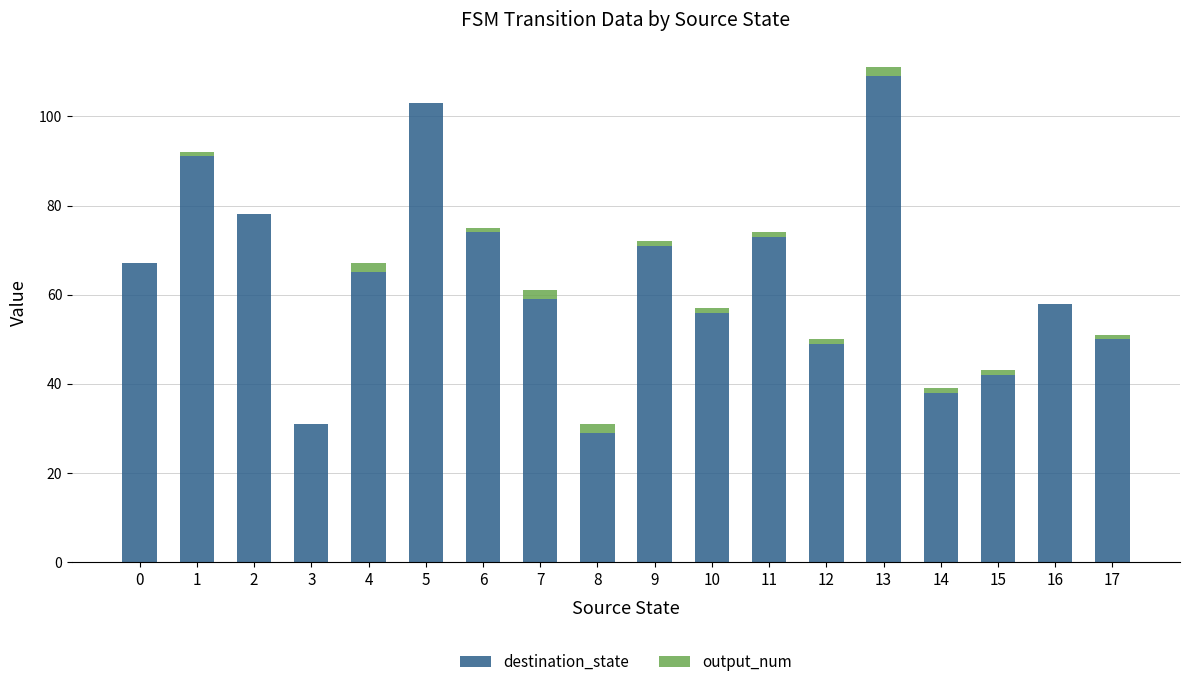

Is it true that destination_state equals 45 at 5?

False